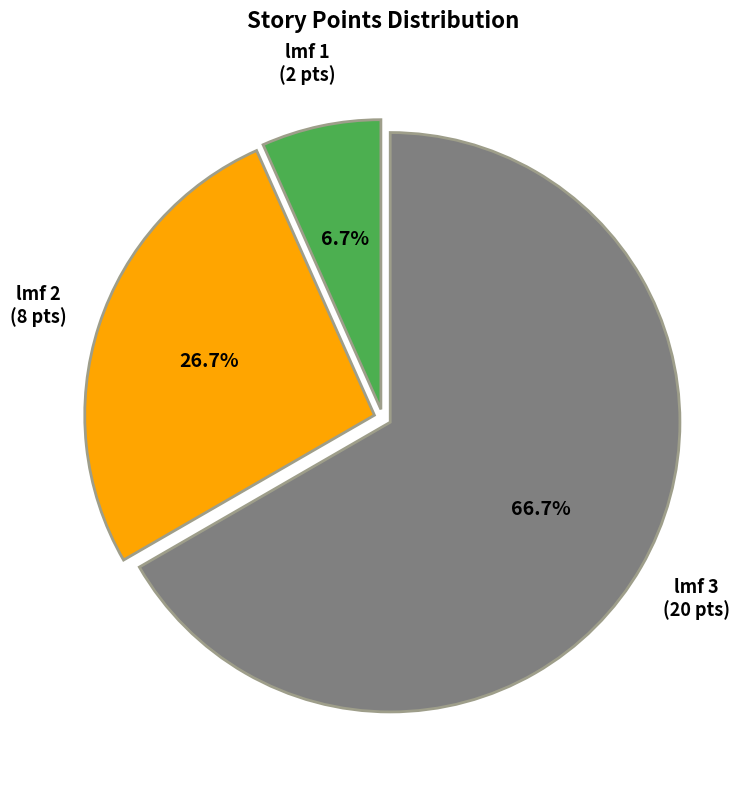

Which slice represents more than half of the pie?

lmf 3